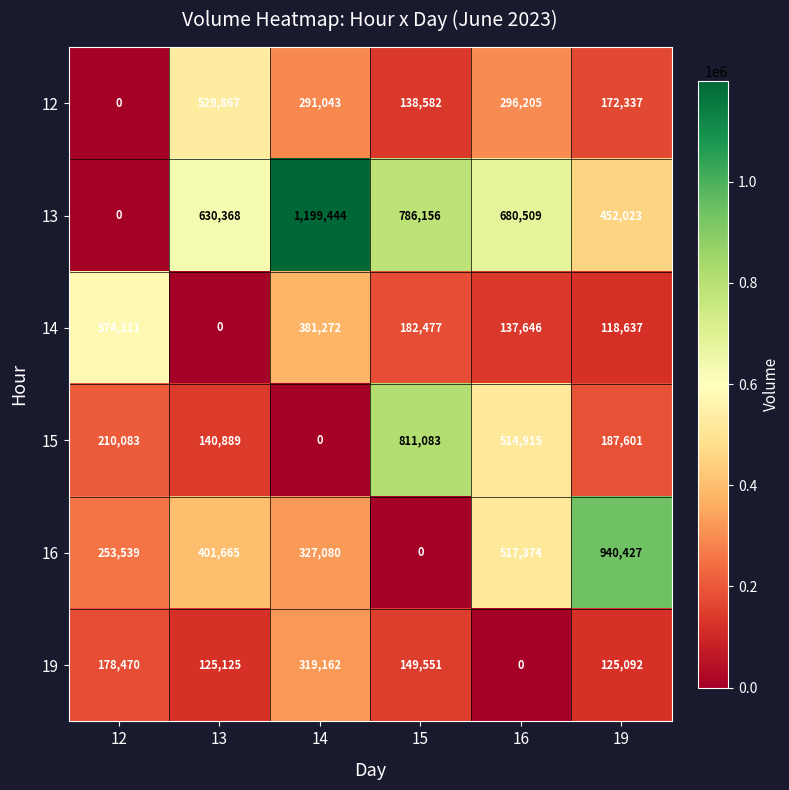

What is the difference between the second highest and minimum values in the 12 series?

296205